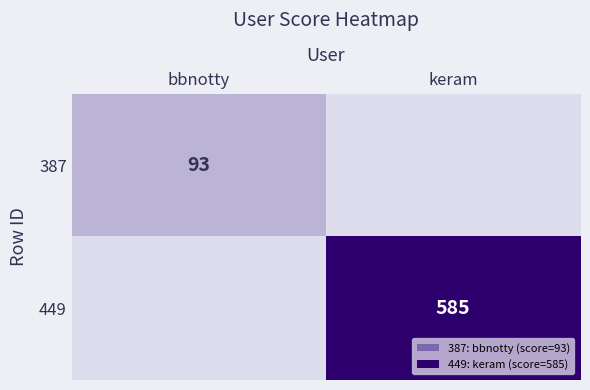

True or false: 449 has a value of 236 at keram.

False